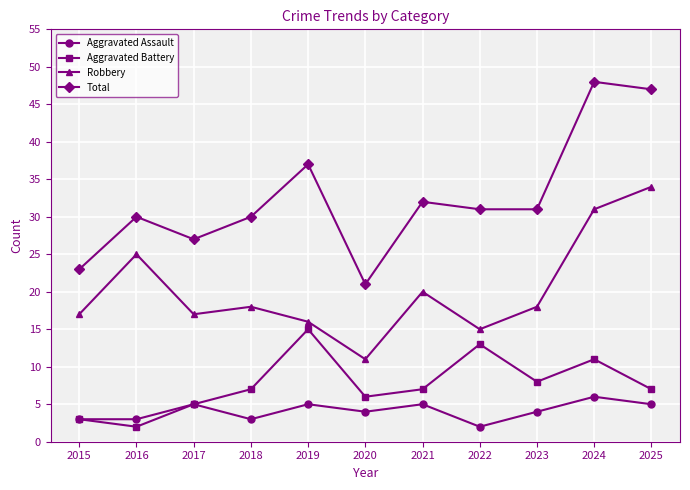

At which category does the chart reach its peak across all series?

2024